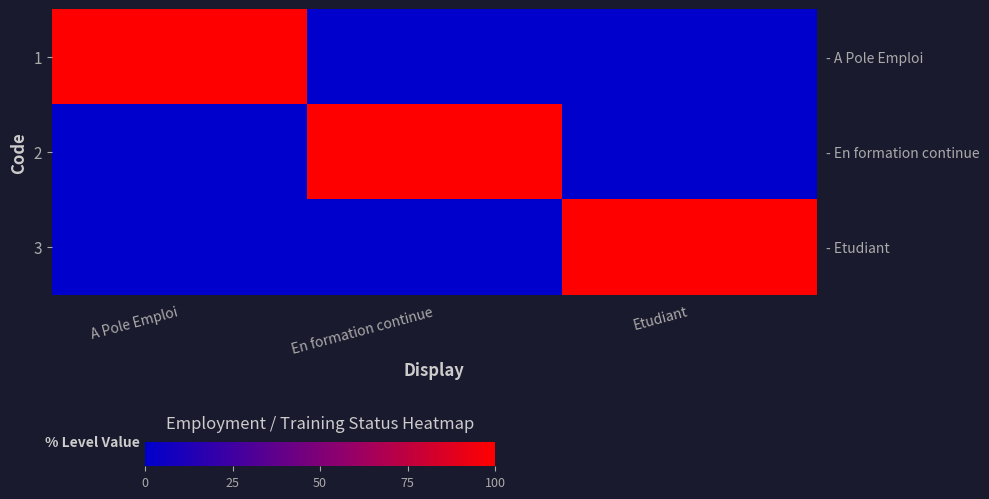

At En formation continue, list the series in order from largest to smallest.

2, 1, 3